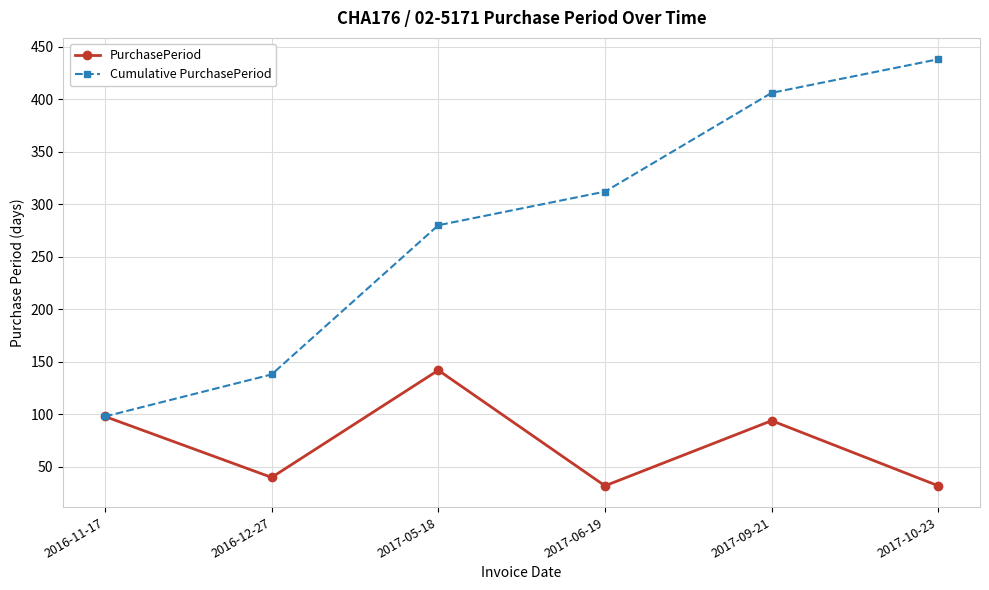

How many lines are shown in the chart?

2